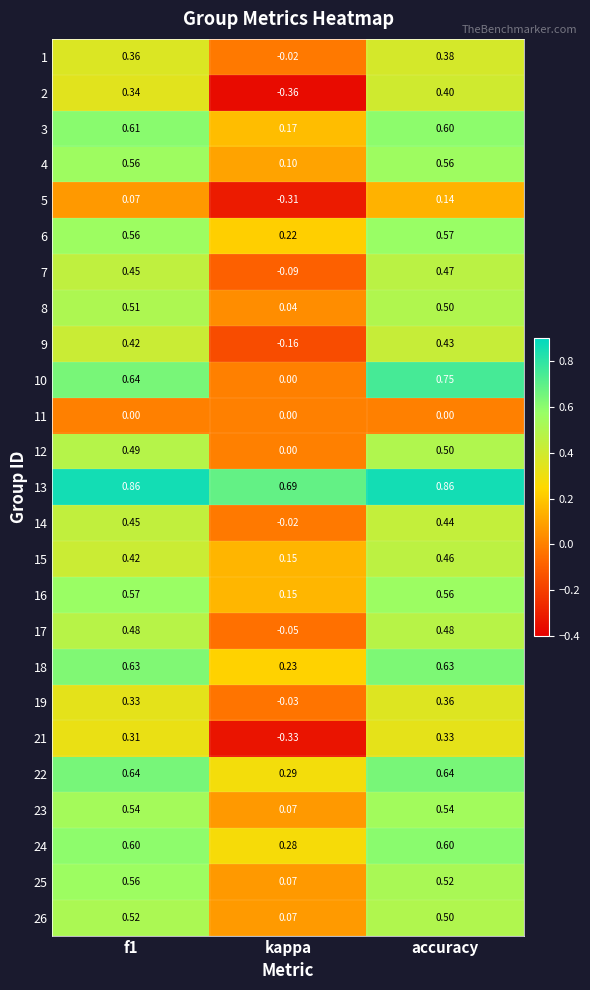

At which label is 22 closest to 0?

kappa